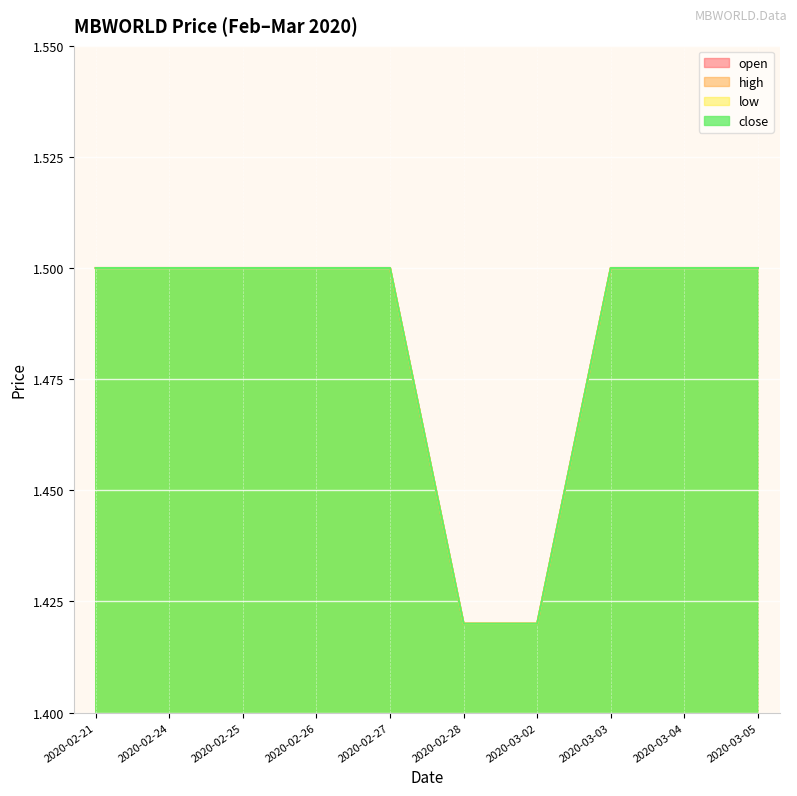

Count the low values in the range 1 to 2.

10